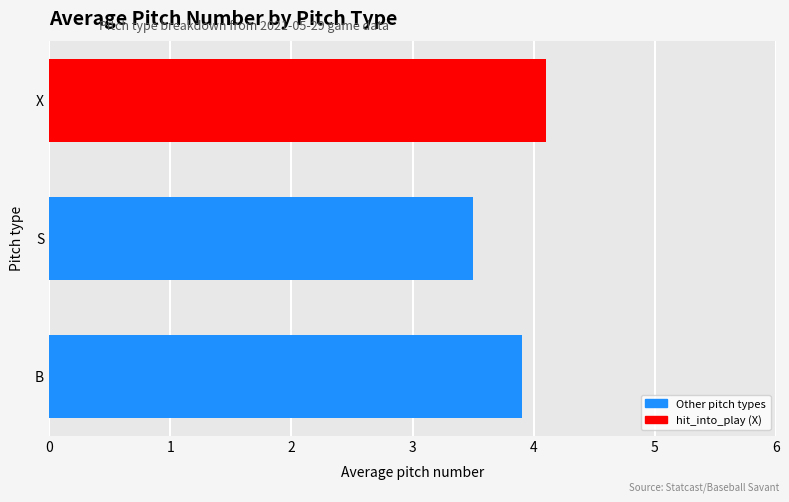

How many series are shown in this chart?

3